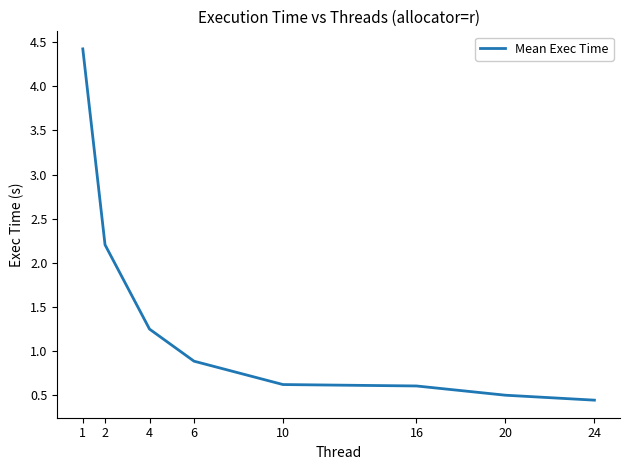

What is the difference between the maximum and minimum values?

4.0